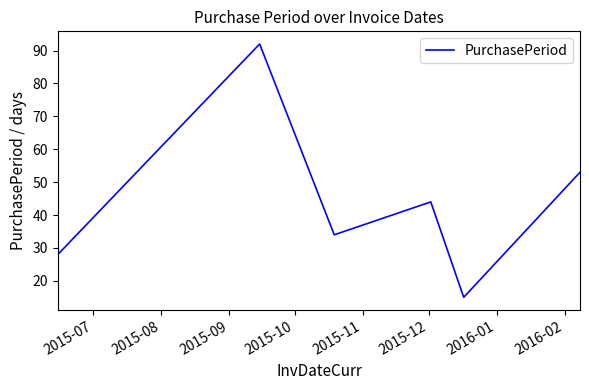

How many lines are shown in the chart?

1